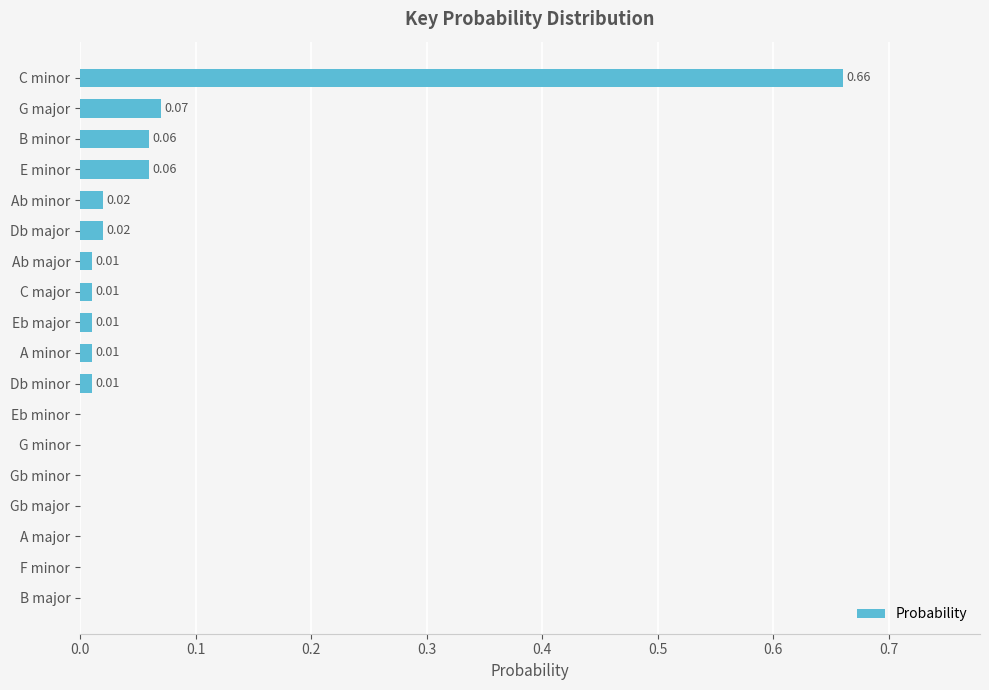

Between Db major and F minor, which is larger?

Db major